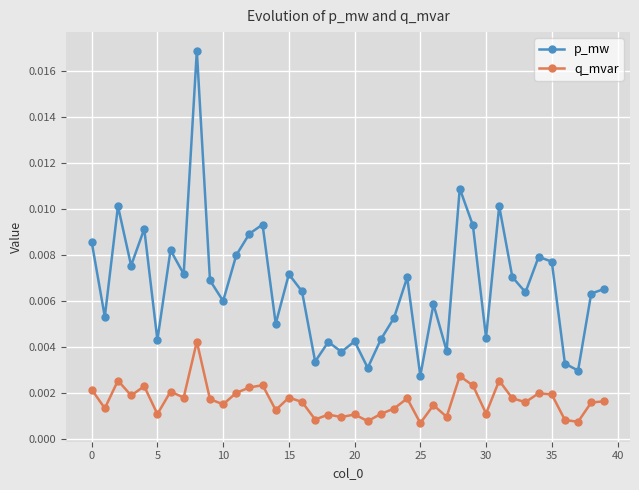

Which series has the largest total across all categories?

p_mw